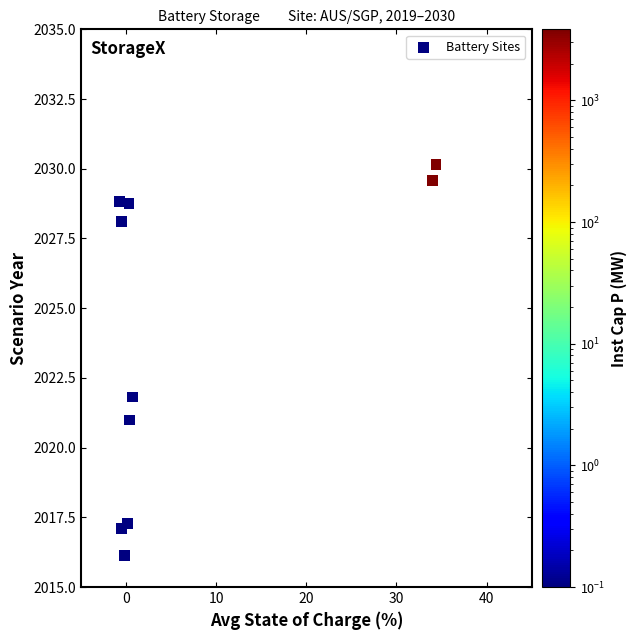

What is the range of X values (max minus min)?

35.1